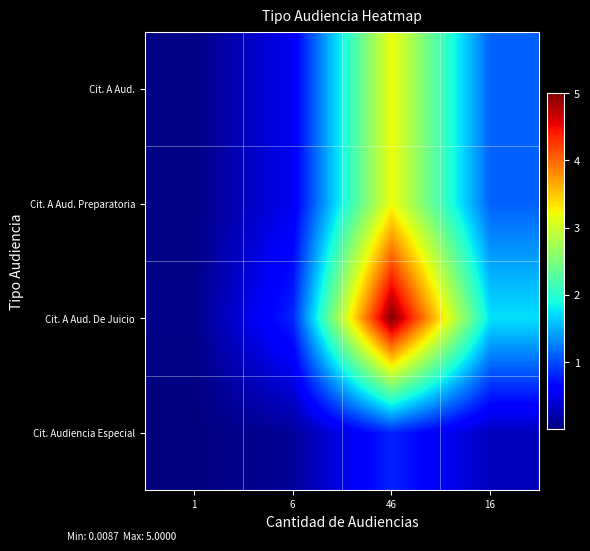

At how many categories does at least one series exceed 3?

1